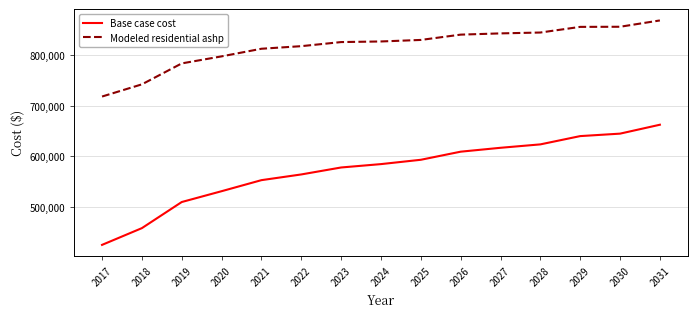

What is the sum of the Base case cost values at 2025 and 2023?

1171765.8